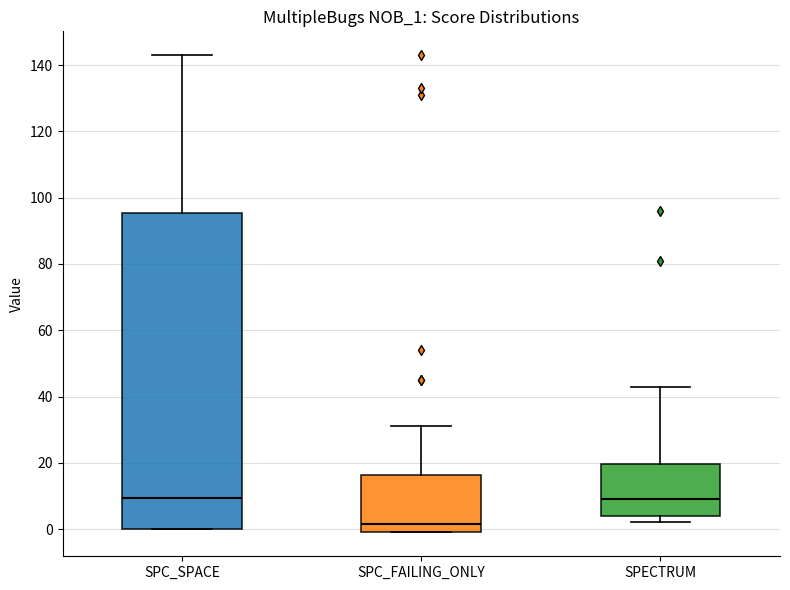

Which box is the tallest, from its lower edge to its upper edge?

SPC_SPACE